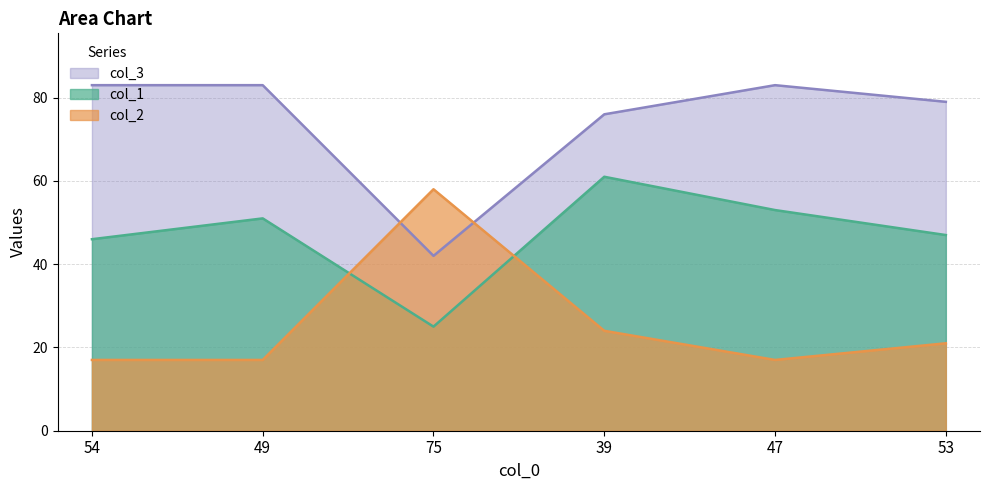

Reading left to right, what are all the values shown in this chart?

col_1: 54=46	49=51	75=25	39=61	47=53	53=47
col_2: 54=17	49=17	75=58	39=24	47=17	53=21
col_3: 54=83	49=83	75=42	39=76	47=83	53=79